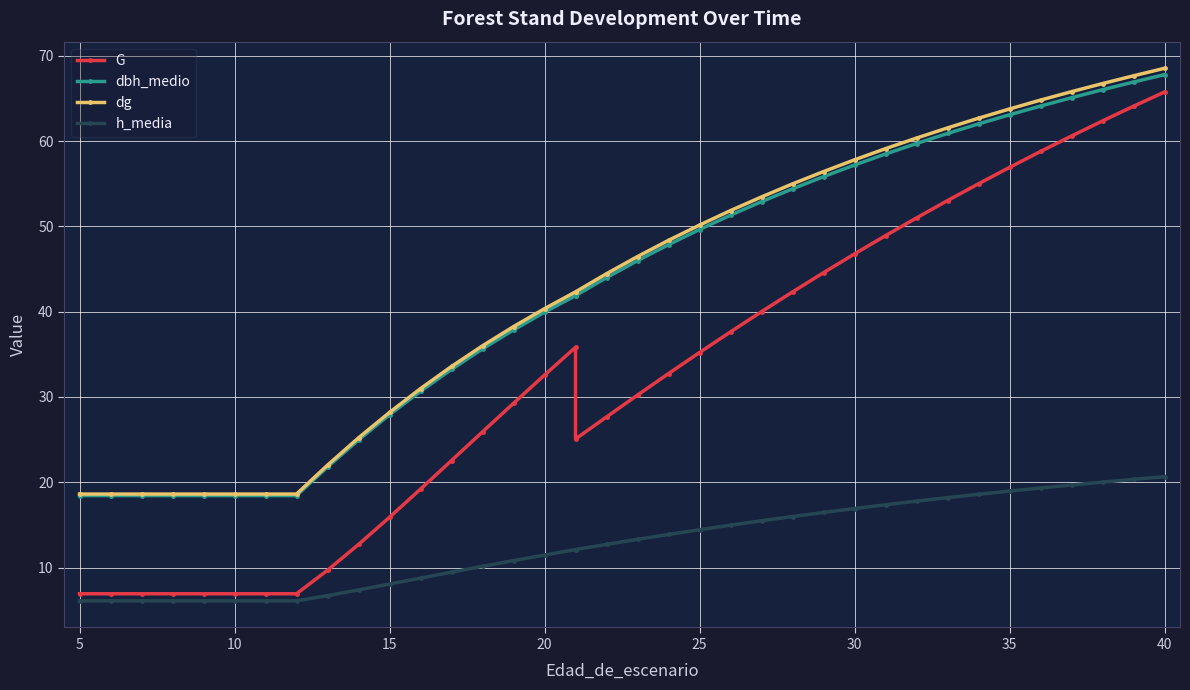

What are all the series names shown in the legend?

G, dbh_medio, dg, h_media